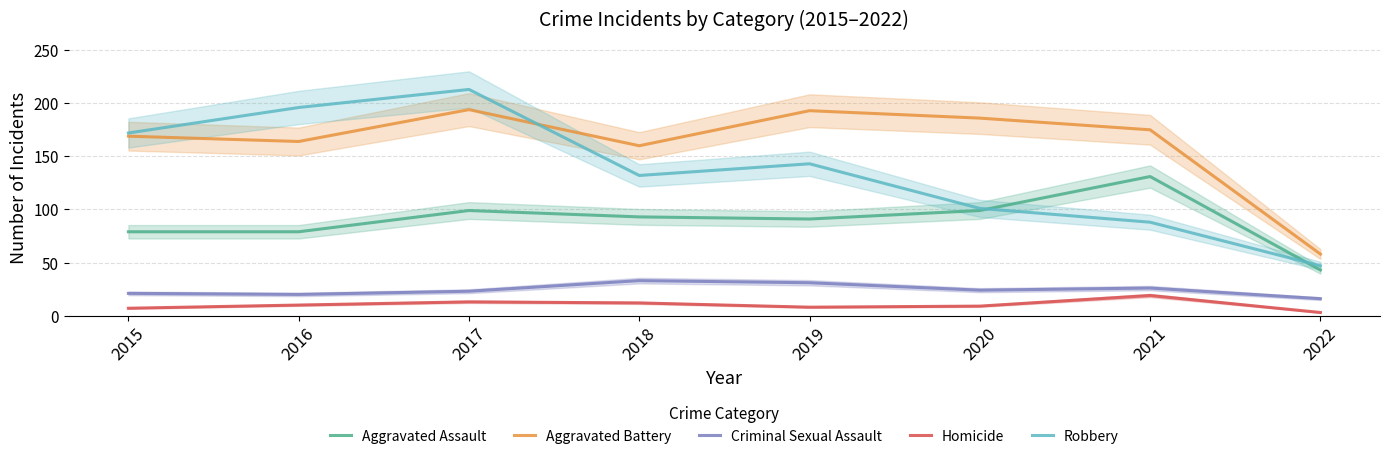

What is the difference between the Homicide values at 2015 and 2022?

4